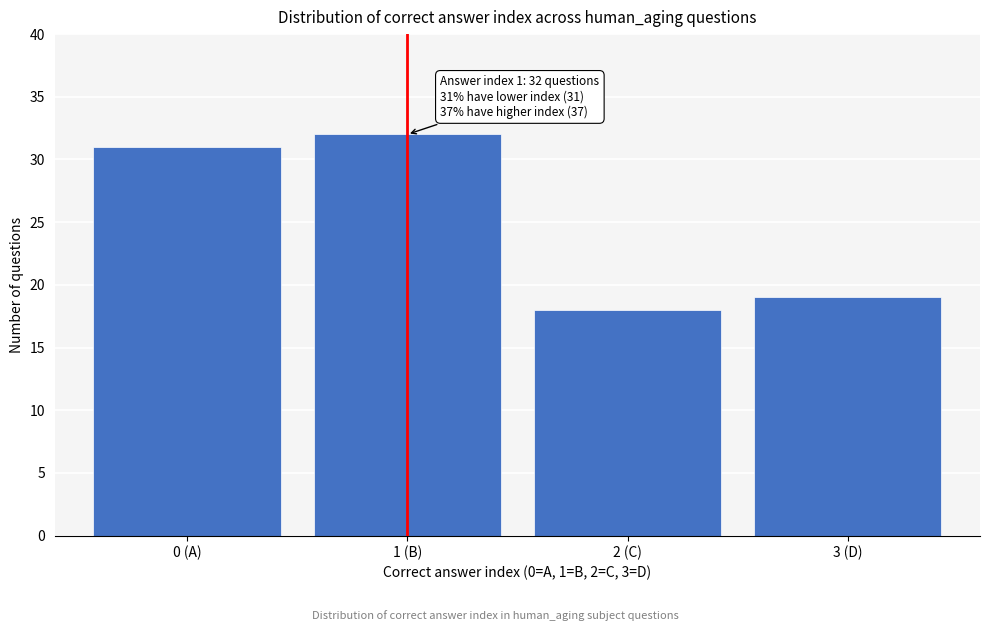

Reading left to right, list all the values displayed in this chart.

0 (A)=31	1 (B)=32	2 (C)=18	3 (D)=19